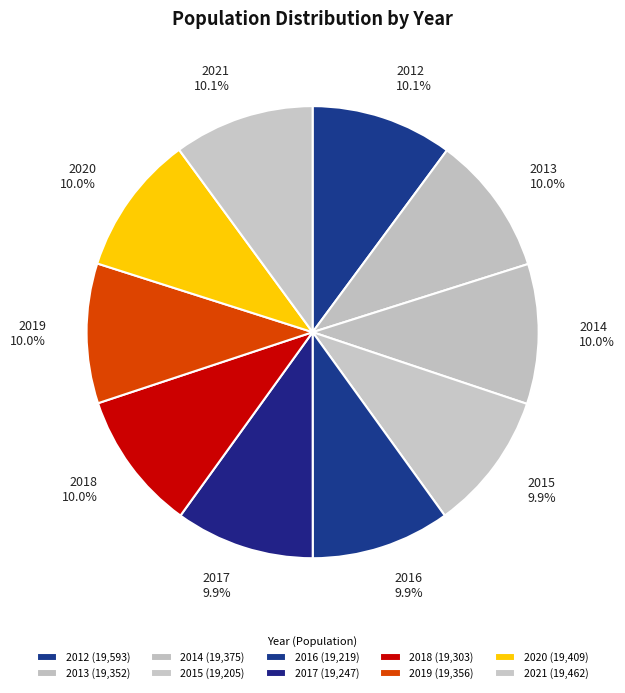

To the nearest percent, what portion does 2019 represent?

10%